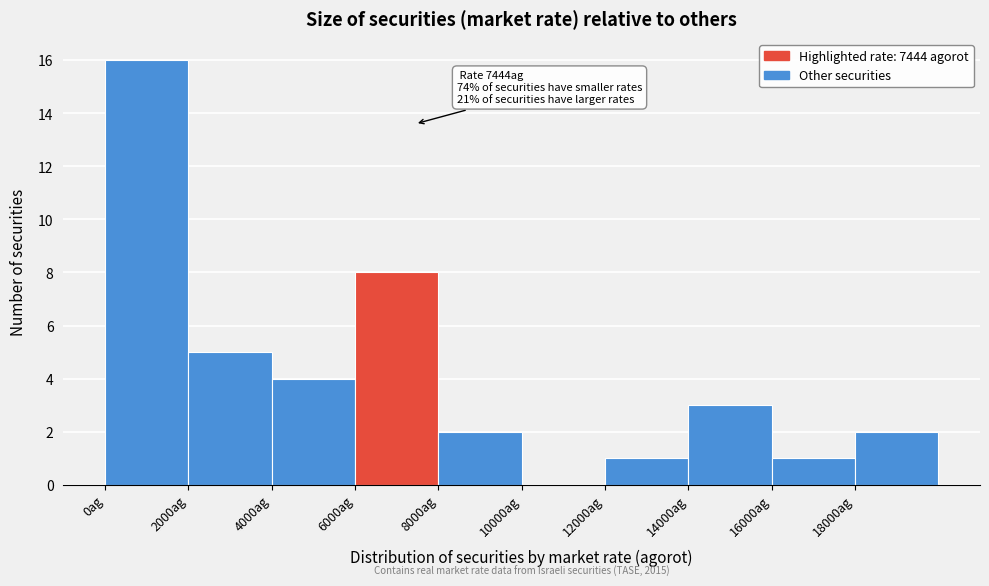

Which range on the x-axis has the tallest bar?

0 to 2000